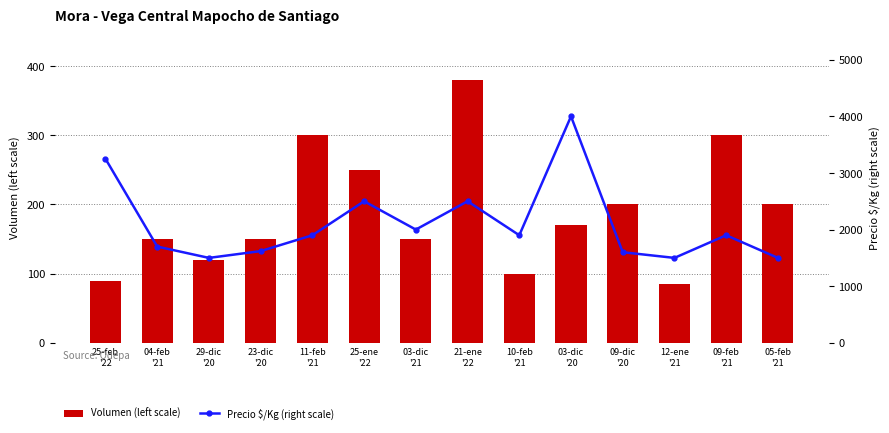

What is the difference between the second highest and second lowest values in the Precio $/Kg (right scale) series?

1750